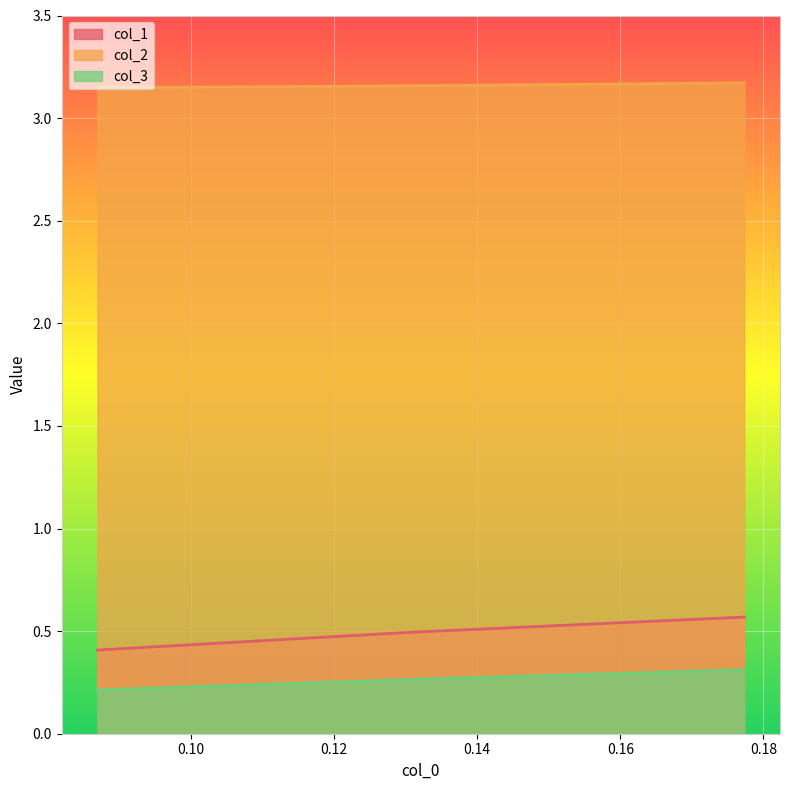

Rank the series at 0.08695652173913049 from highest to lowest value.

col_2, col_1, col_3